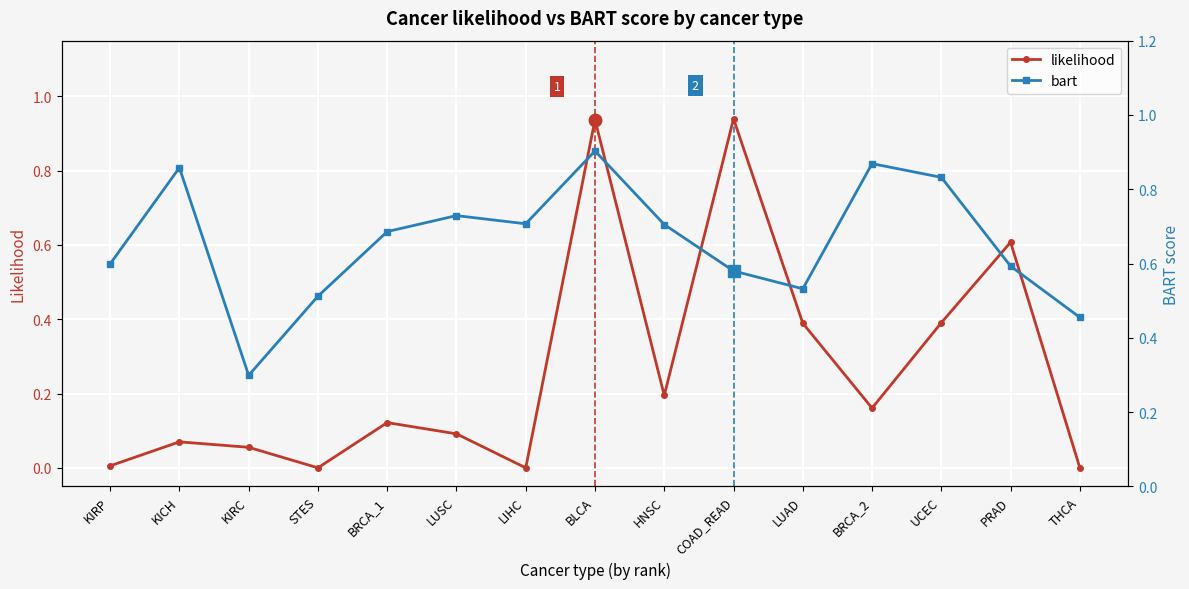

The value of likelihood at KIRC is 0.1. True or false?

False